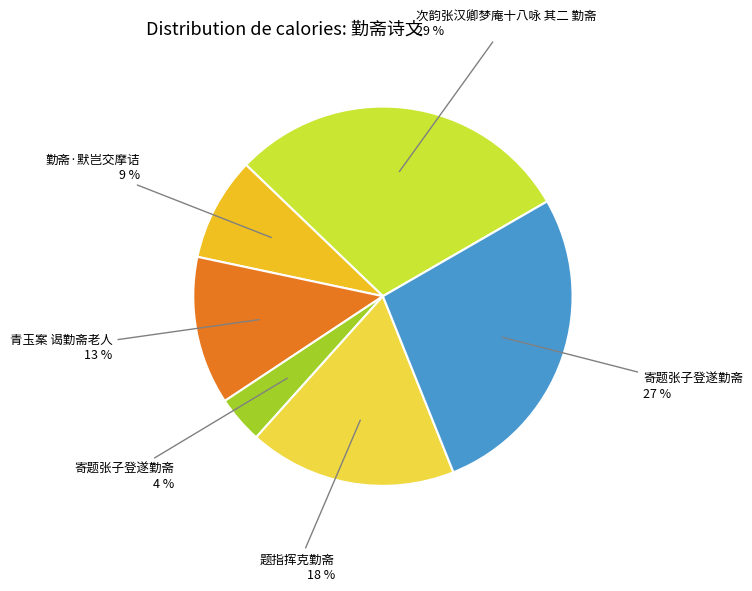

To the nearest percent, what is the average slice percentage?

17%